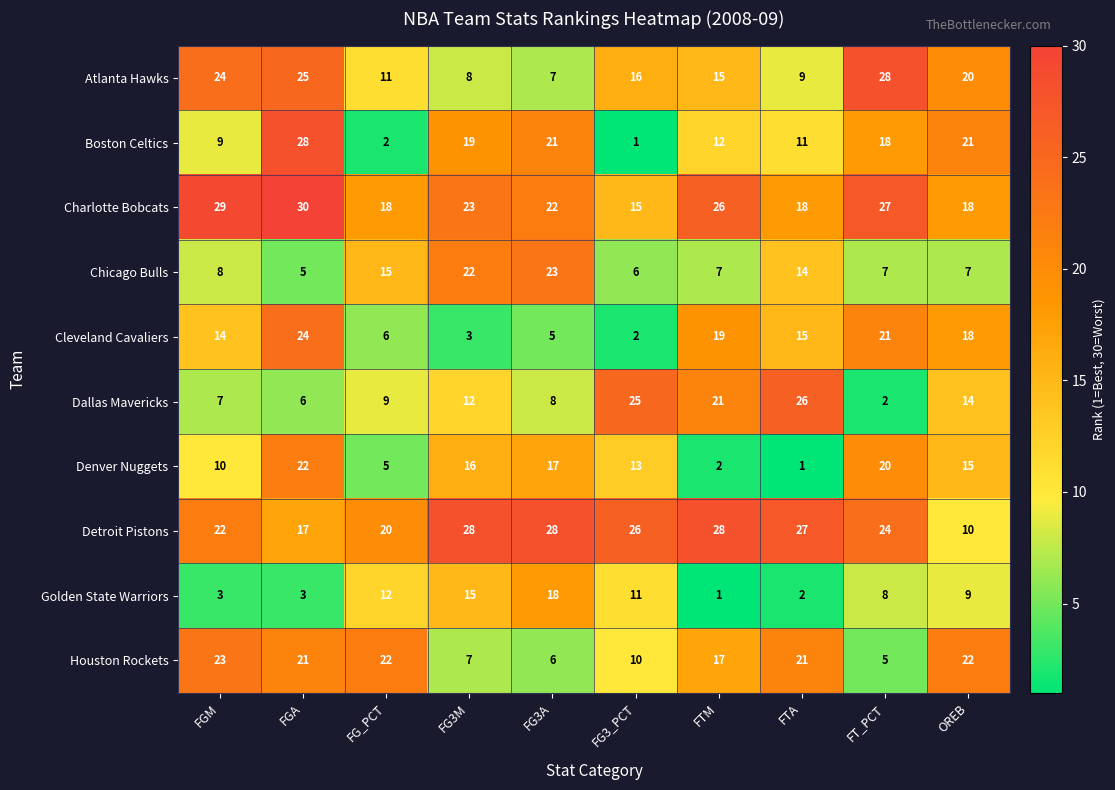

At which label does Atlanta Hawks first exceed 16?

FGM